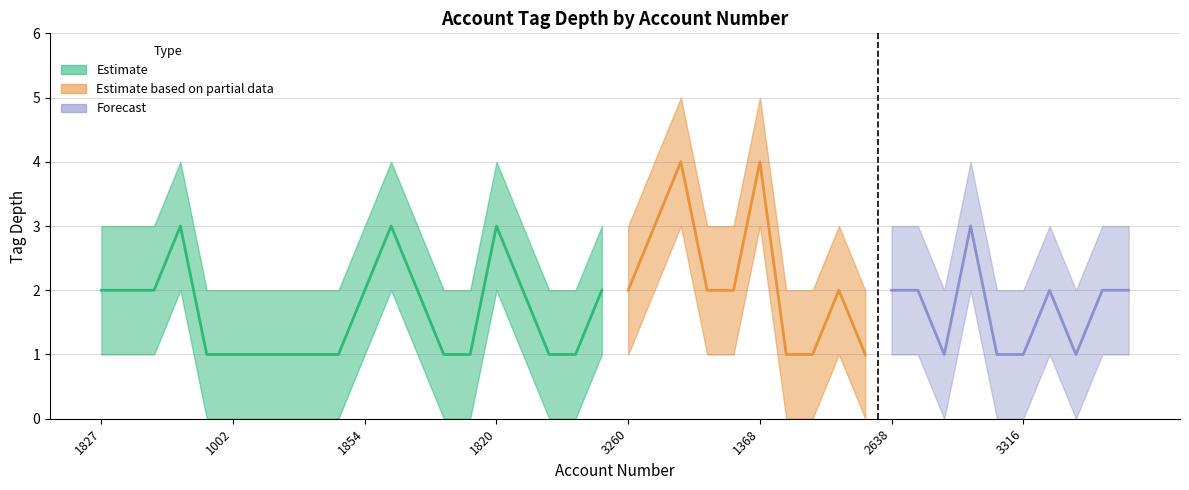

Does the chart display data point markers on the line(s)?

No